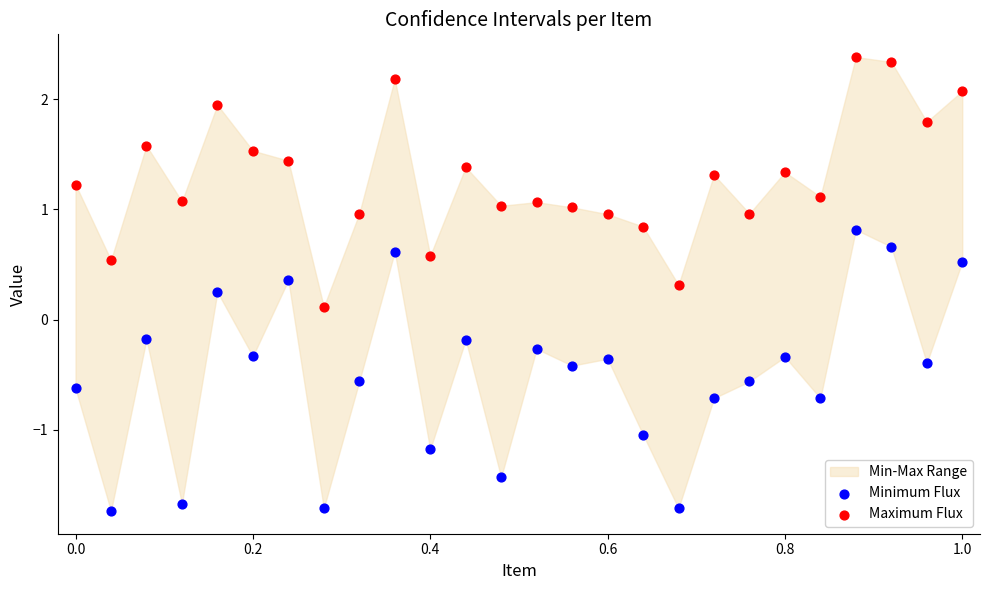

Which series has the widest spread of Y values?

Minimum Flux